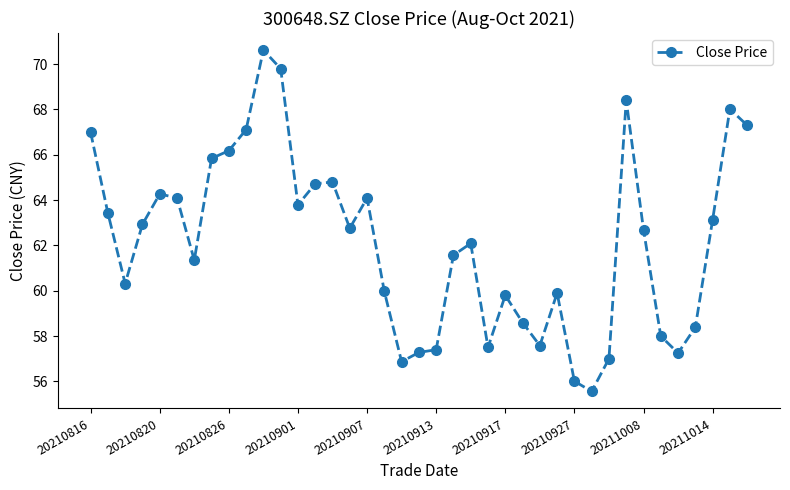

What is the value of the 23rd point from the left?

62.1